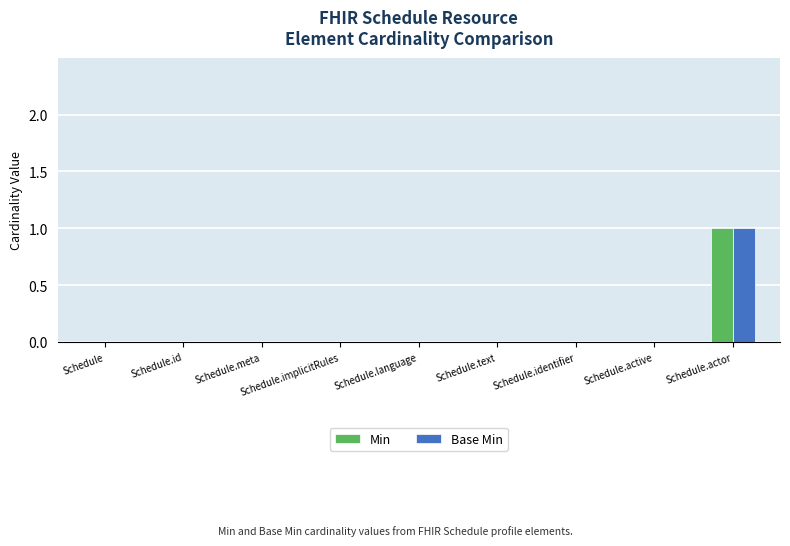

What is the greatest value displayed?

1